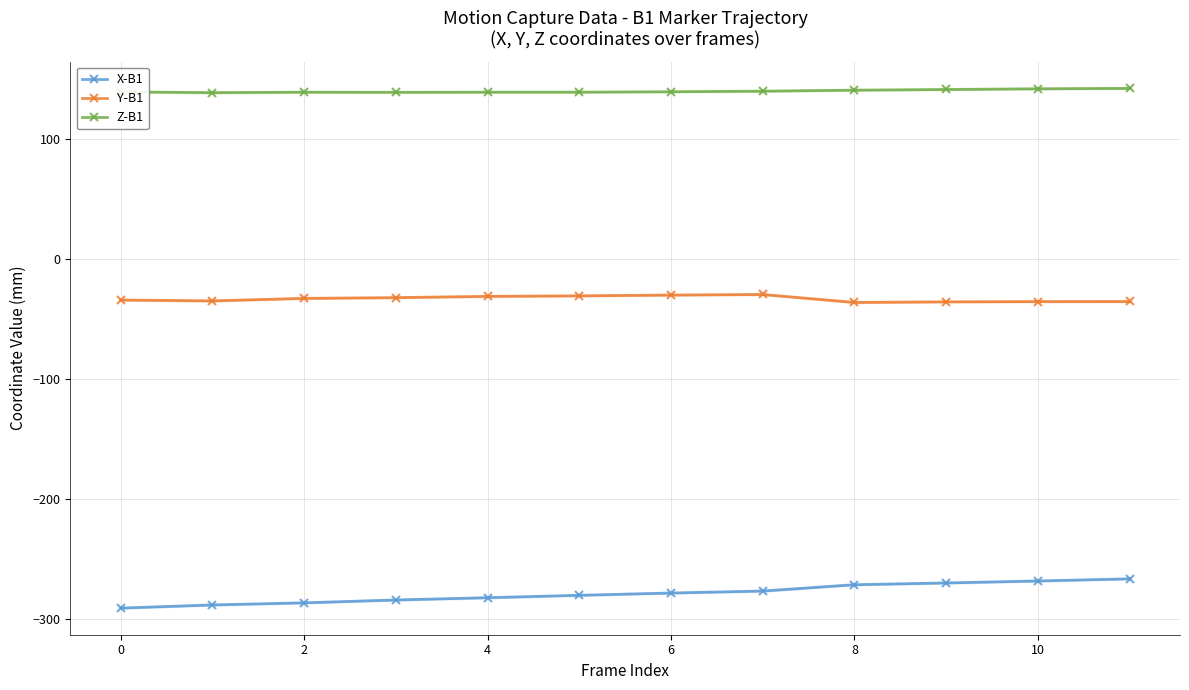

What is the lowest value of the Z-B1 series?

138.6